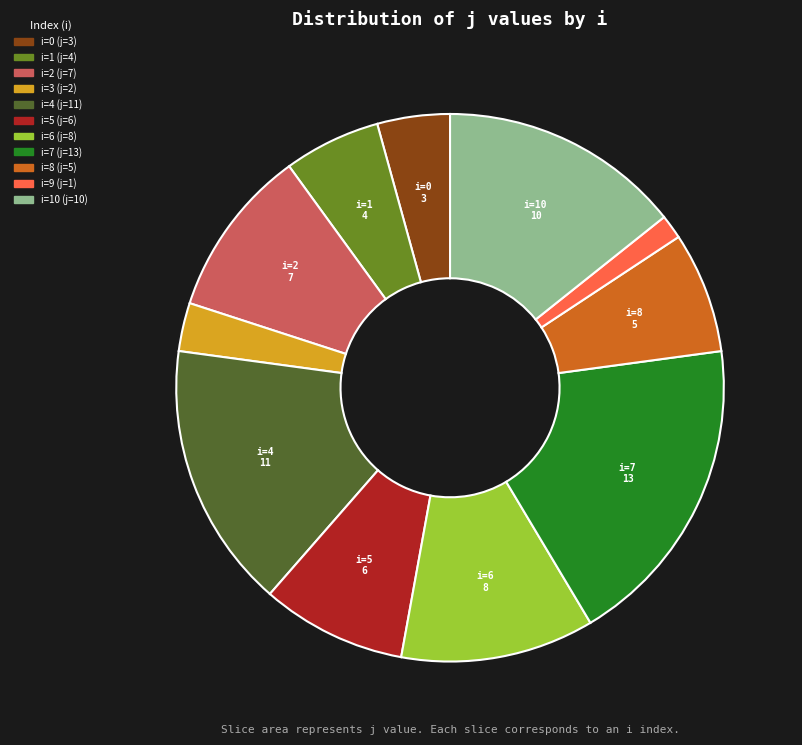

Does any single category account for the majority?

No